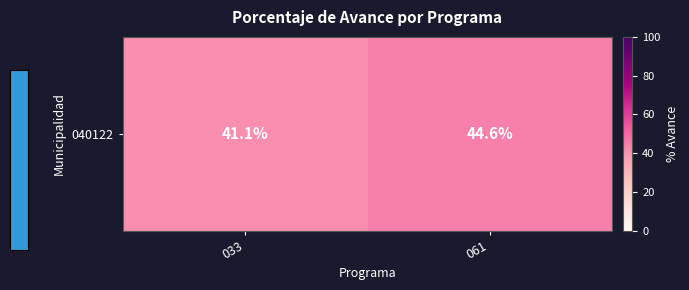

Reading left to right, extract all data points from this chart.

033=41.1	061=44.6